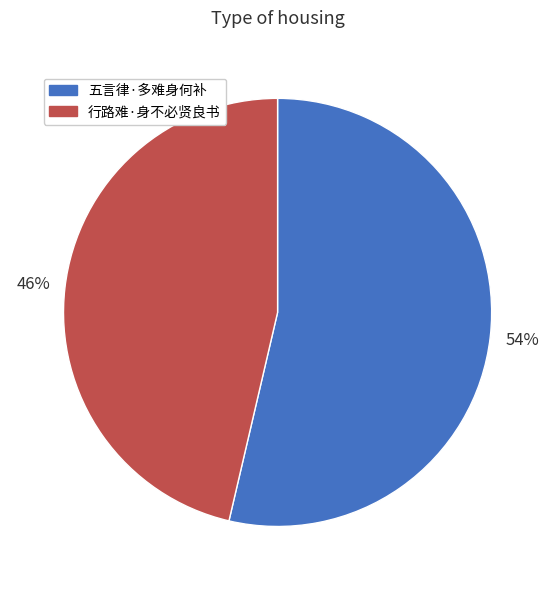

To the nearest percent, what is the combined percentage of 行路难·身不必贤良书 and 五言律·多难身何补?

100%